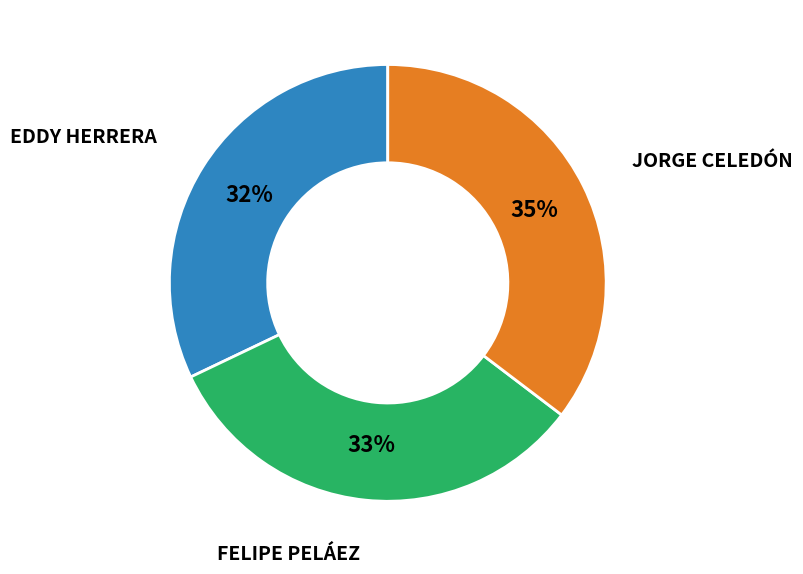

To the nearest percent, what is the difference between the largest and smallest slice percentages?

3%